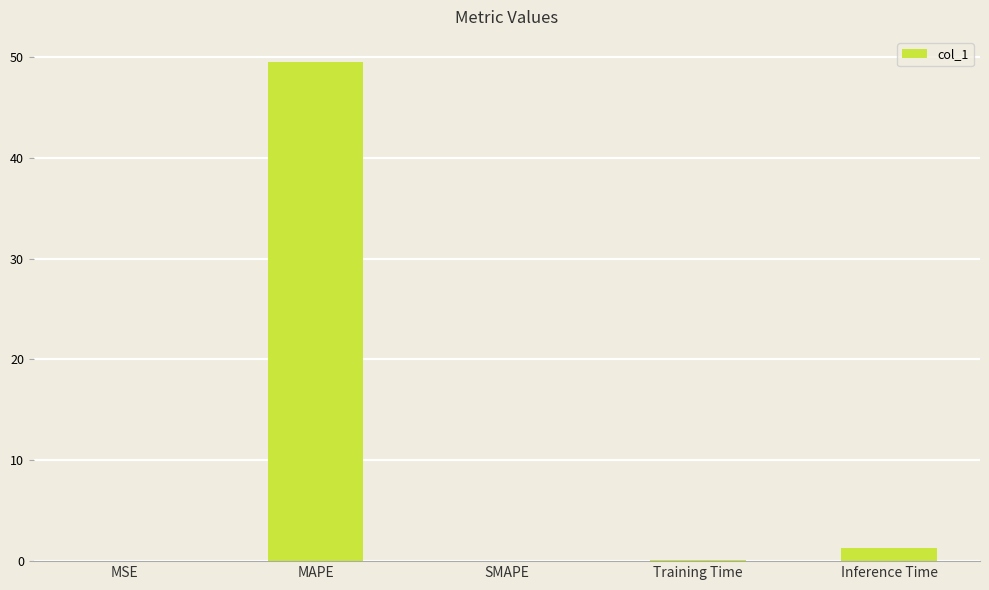

What is the average value?

10.2